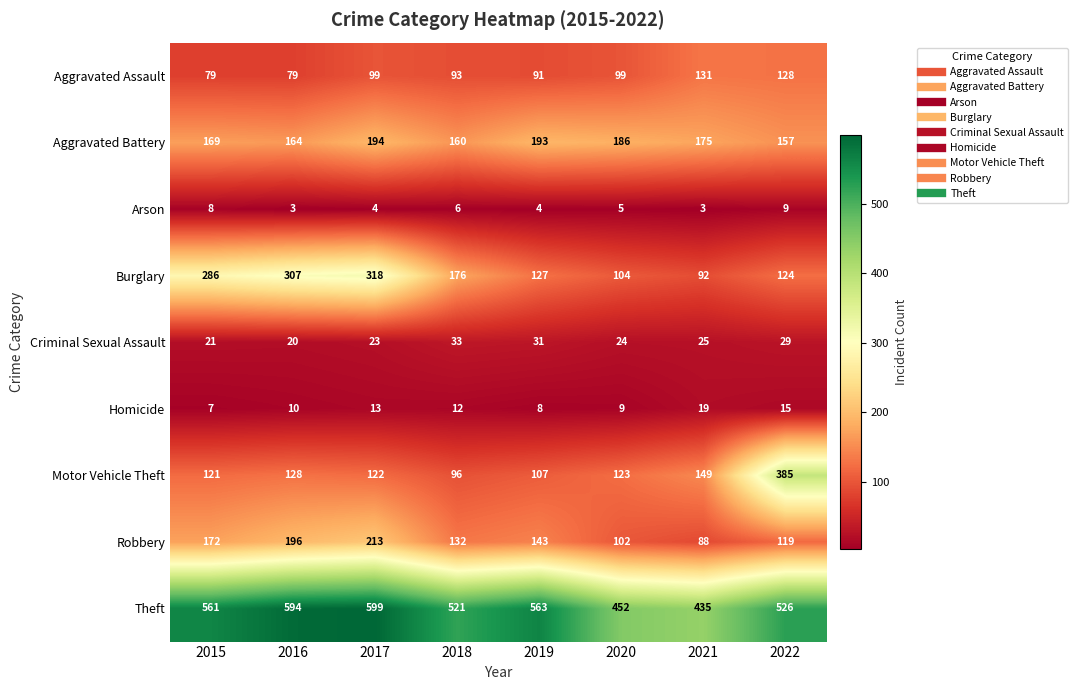

At which category is the sum across all series the highest?

2017